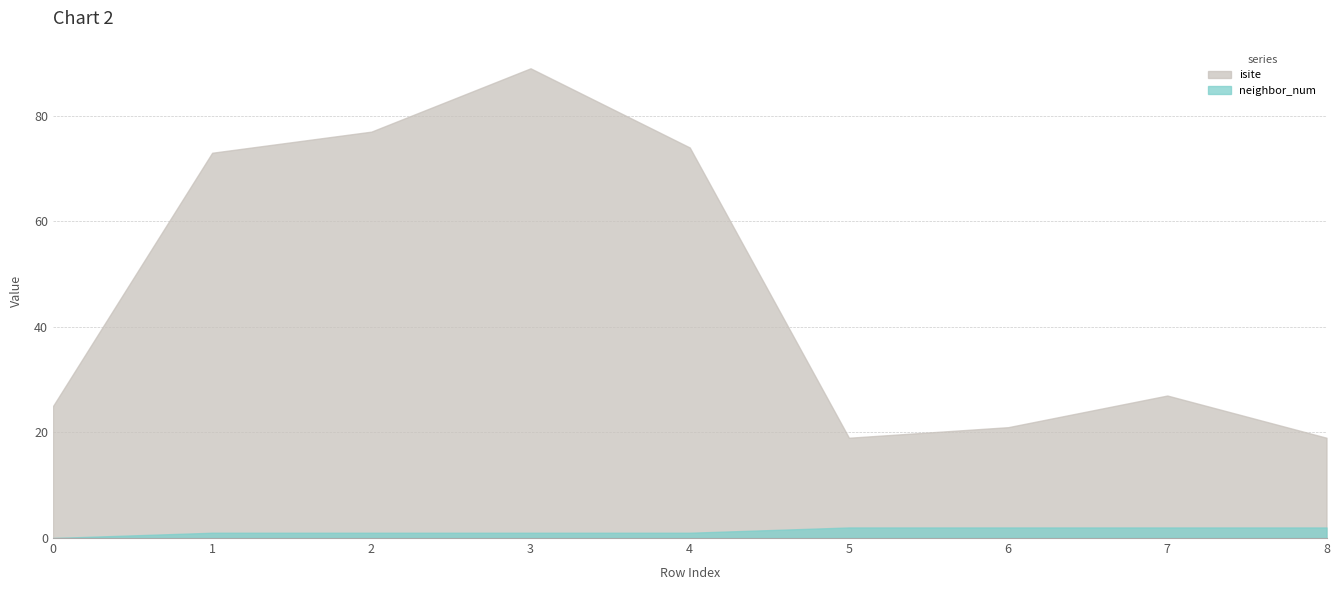

Which category has the highest value in the isite series?

3